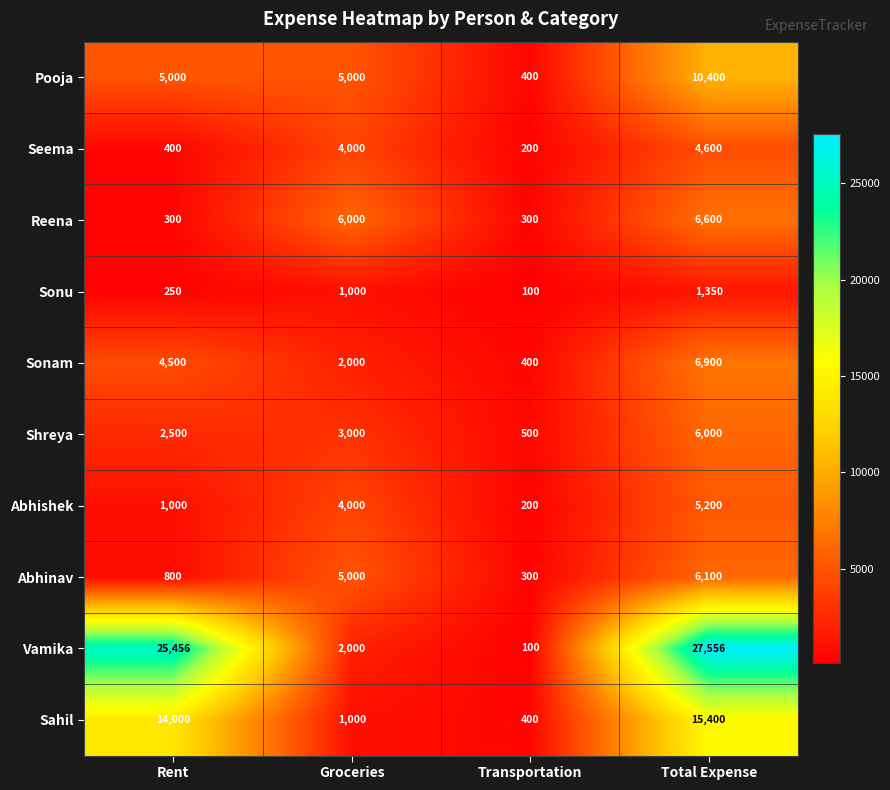

List the series in order of their peak value, highest first.

Vamika, Sahil, Pooja, Sonam, Reena, Abhinav, Shreya, Abhishek, Seema, Sonu